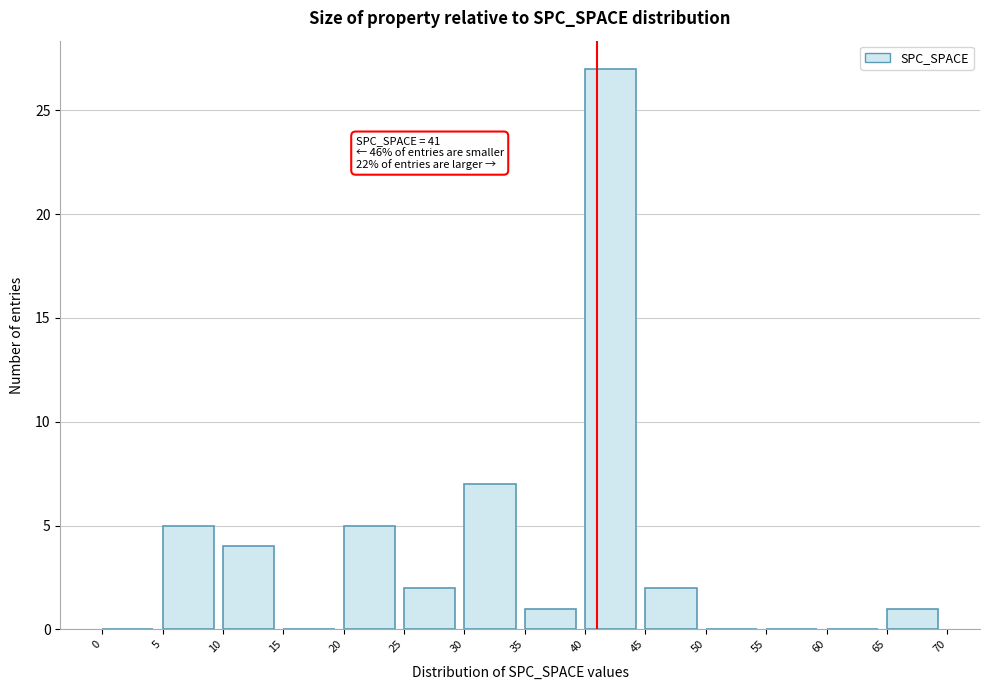

Which range on the x-axis has the tallest bar?

40 to 45